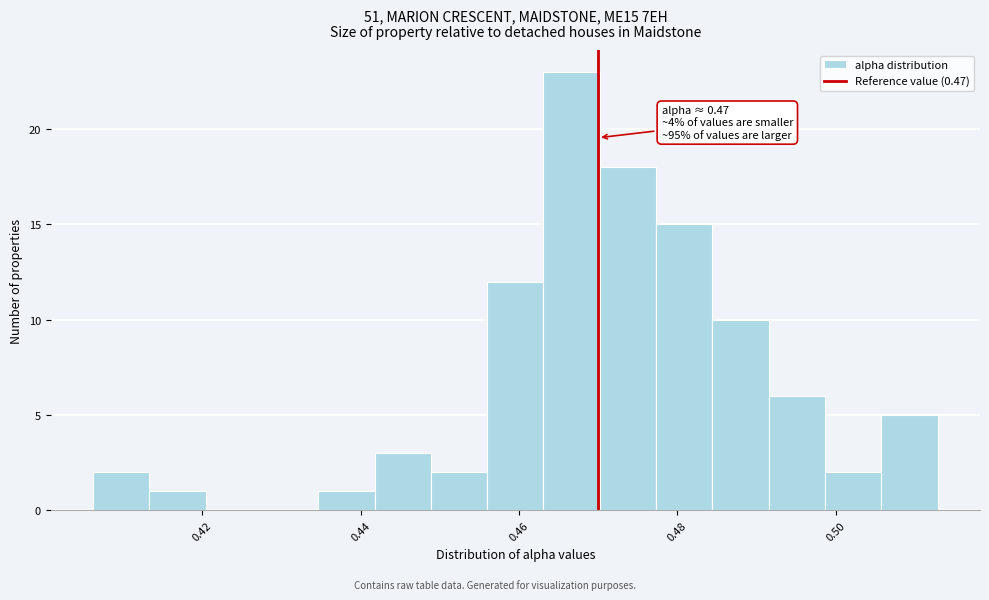

Read against the x-axis, roughly where is the centre of the tallest bar?

0.466